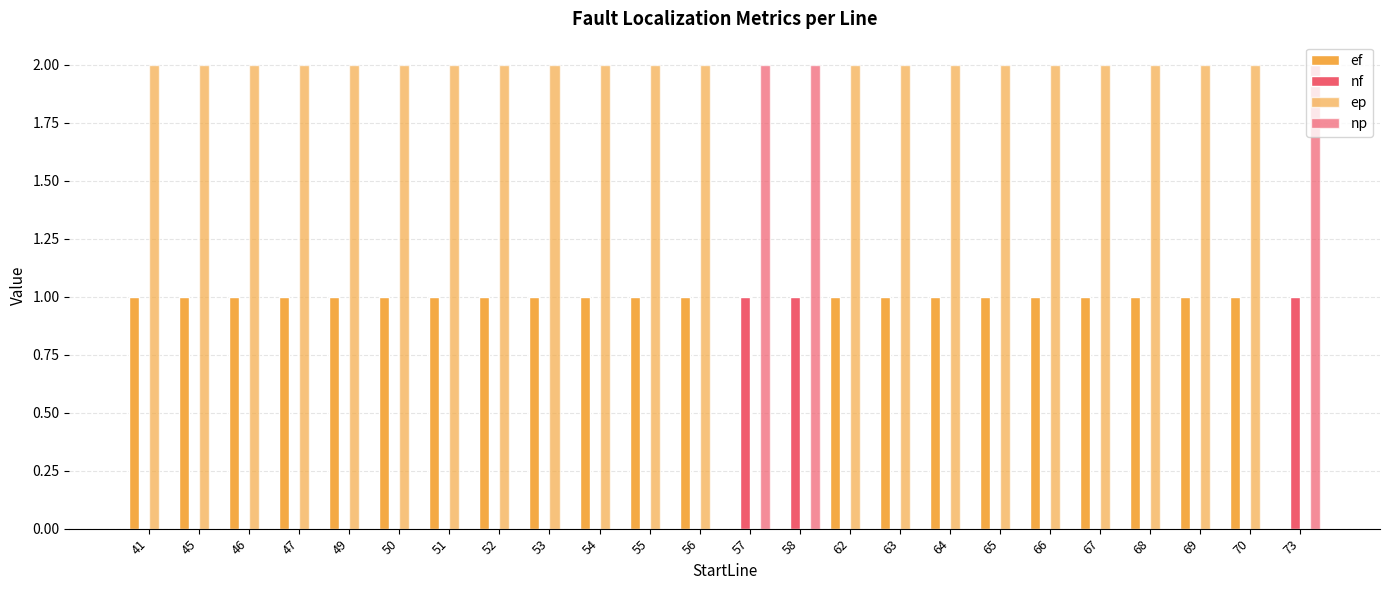

What value does the ef series have at 51?

1